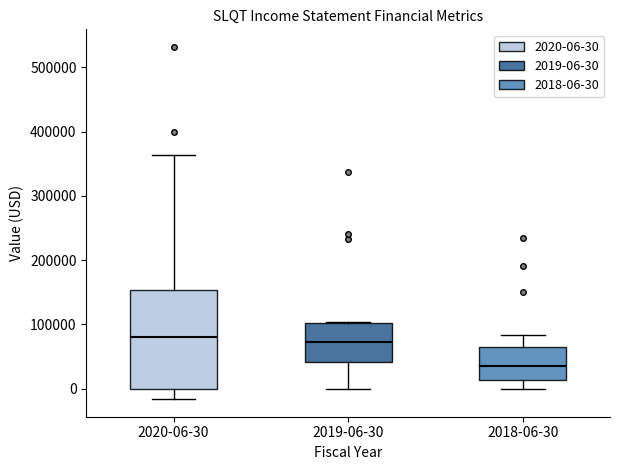

Reading left to right, read every box against the y-axis: the position of its median line, the range the box covers, and the ends of its whiskers. The values are not printed on the chart, so give them approximately, as read against the axis.

2020-06-30: median 80000, box 0 to 150000, whiskers -20000 to 360000
2019-06-30: median 70000, box 40000 to 100000, whiskers 0 to 100000
2018-06-30: median 30000, box 10000 to 60000, whiskers 0 to 80000